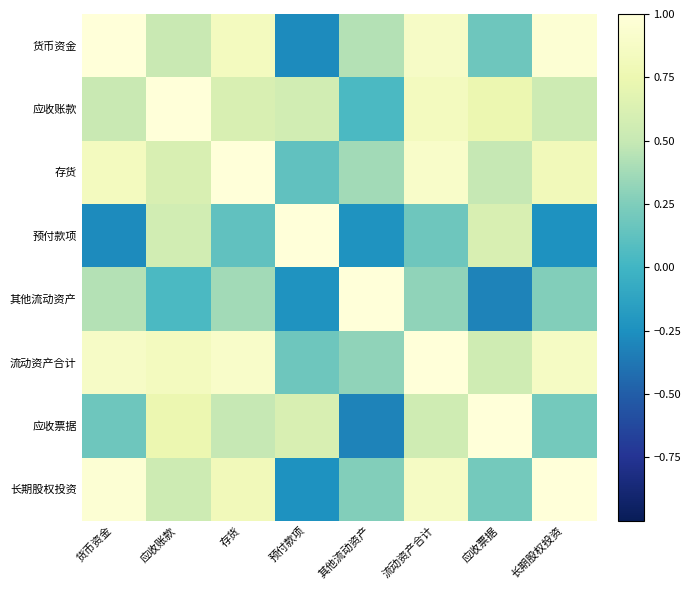

What is the difference between the highest and lowest values at 其他流动资产?

1.3